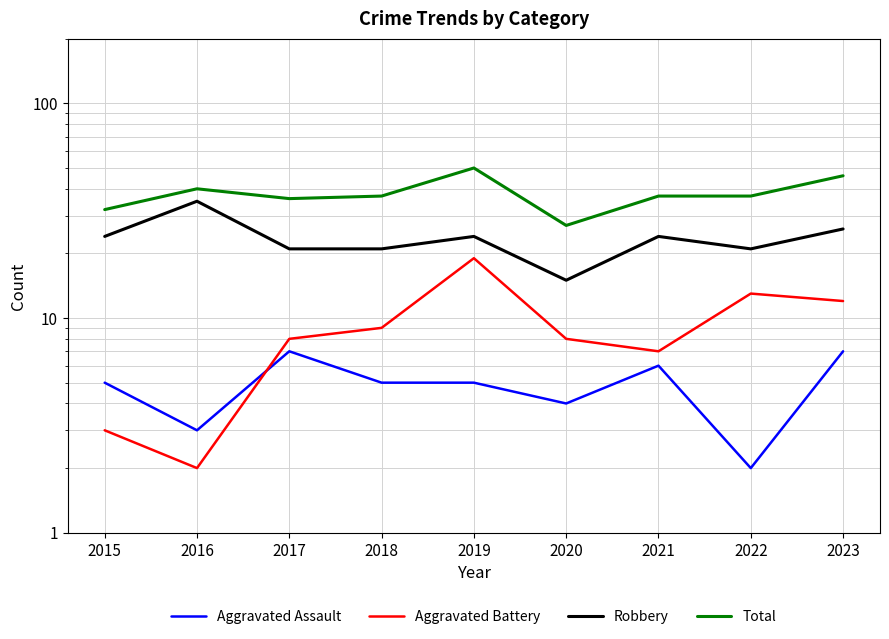

True or false: Robbery and Aggravated Assault intersect in this chart.

False